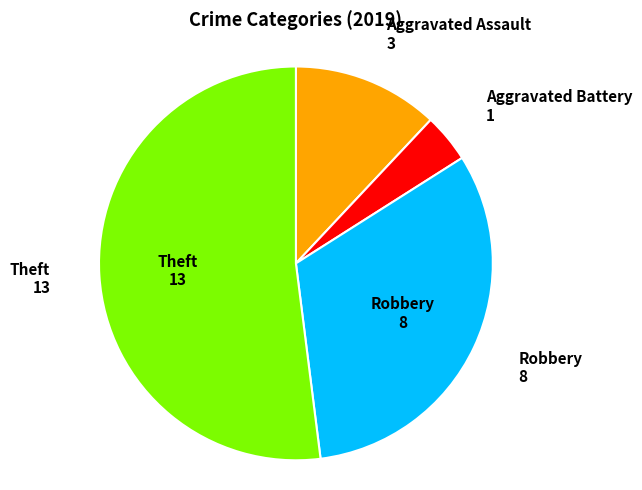

Is there a majority slice in this chart?

Yes